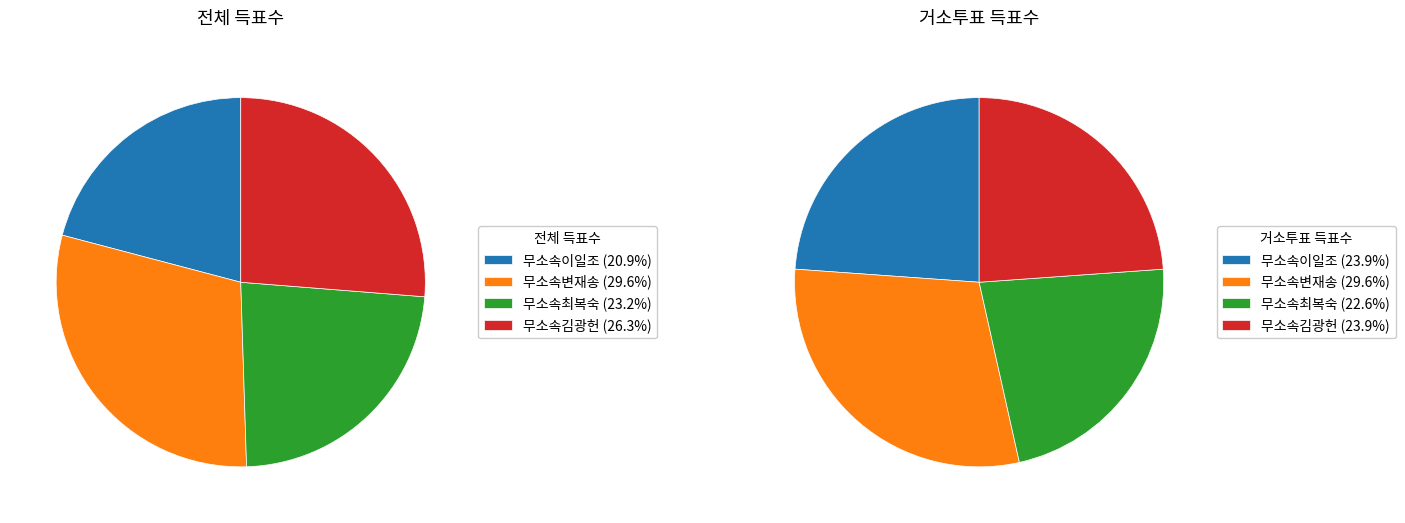

How many slices are in this pie chart?

4